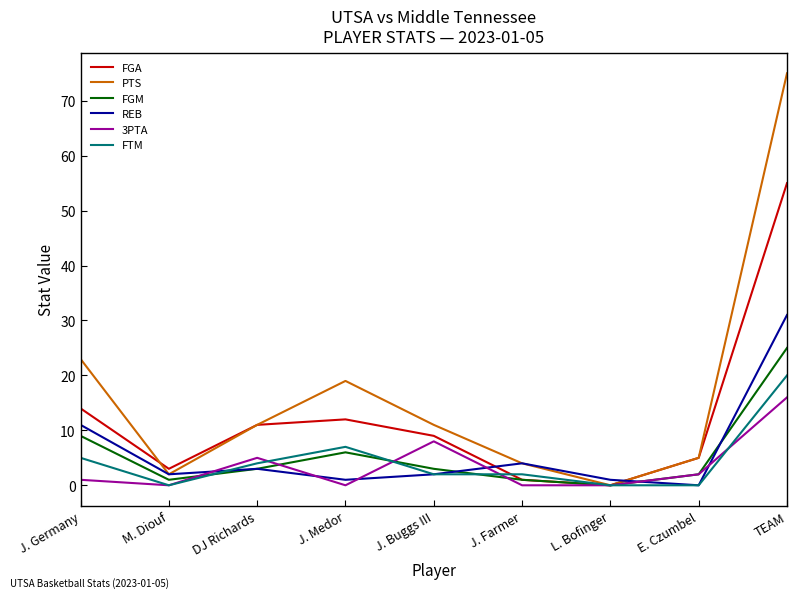

At which category is the sum across all series the highest?

TEAM